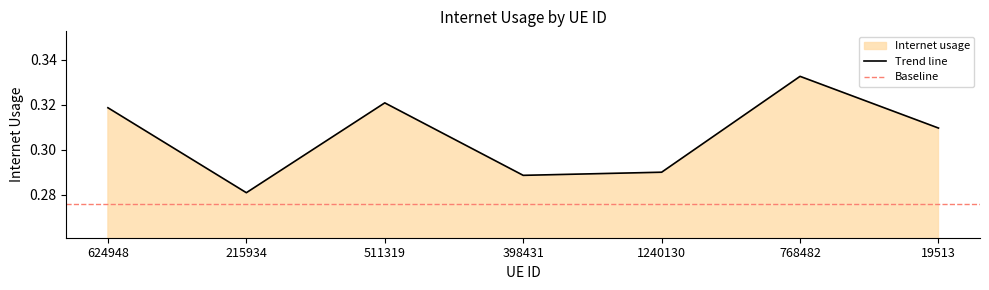

Count the values in the range 0 to 1.

7